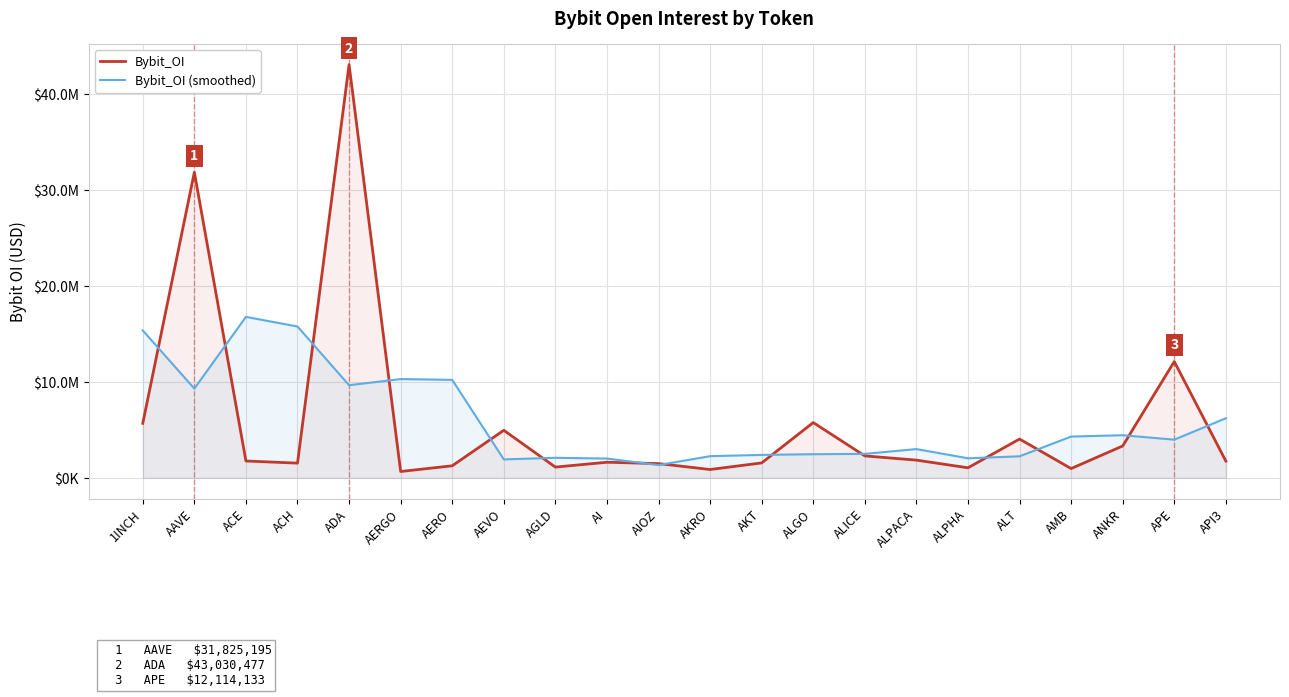

How many times do Bybit_OI and Bybit_OI (smoothed) cross each other?

14